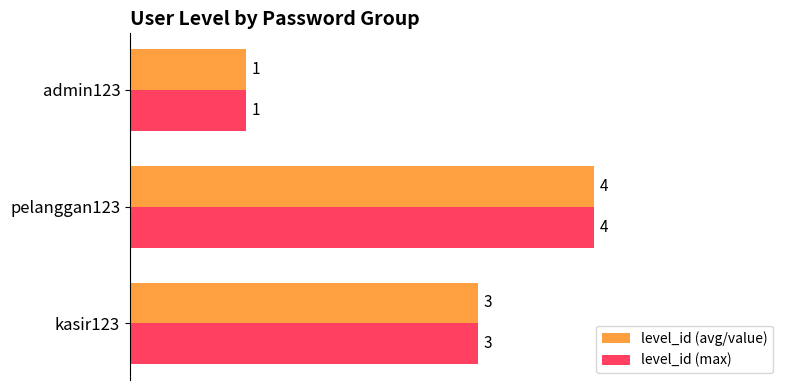

What is the sum of the level_id (avg/value) values at kasir123 and pelanggan123?

7